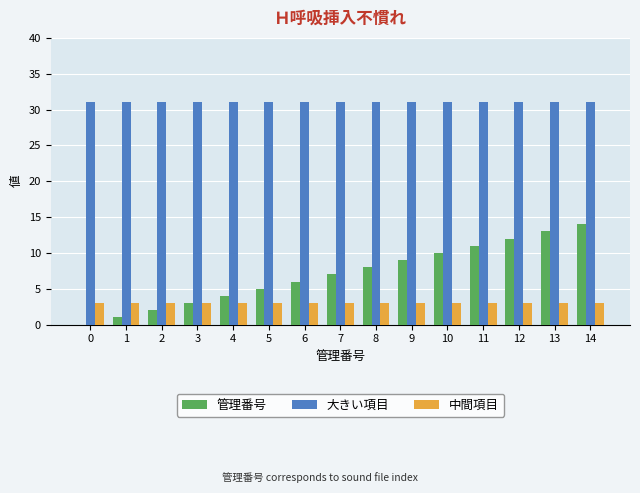

What is the sum of all 管理番号 values?

105